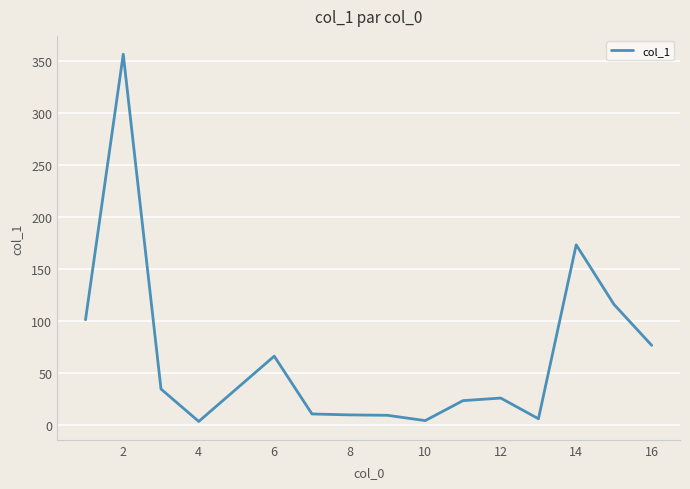

What is the difference between the maximum and minimum values?

353.2